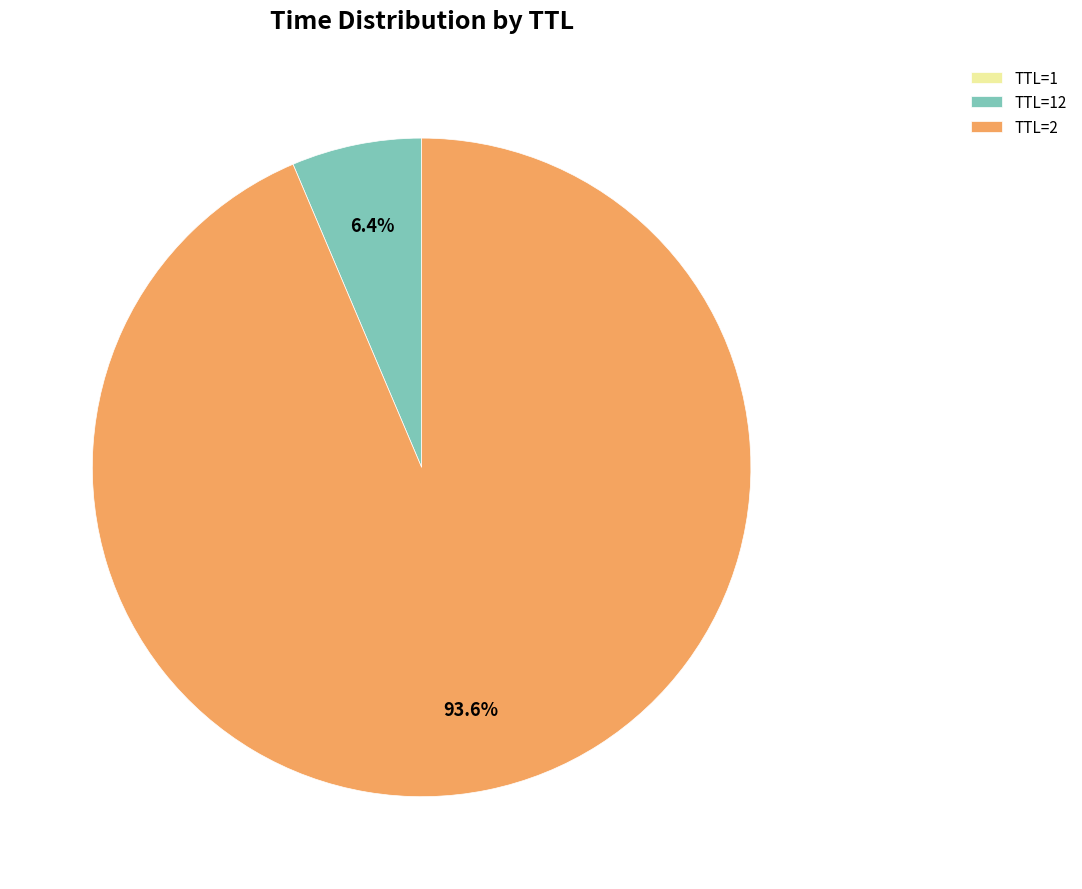

What percentage is NOT represented by TTL=2?

6.4%